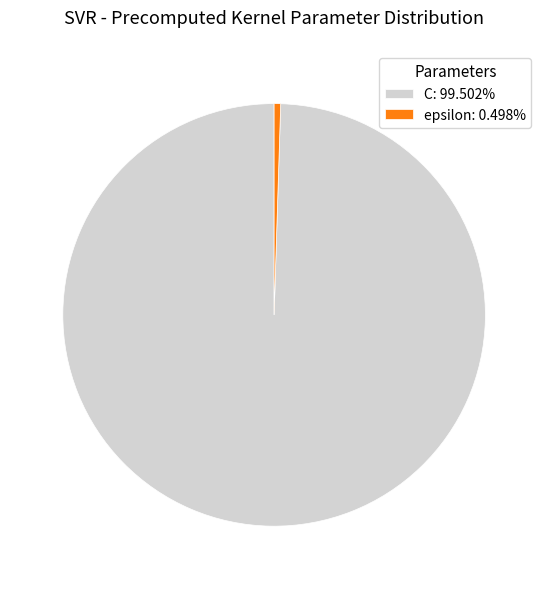

Is there a majority slice in this chart?

Yes